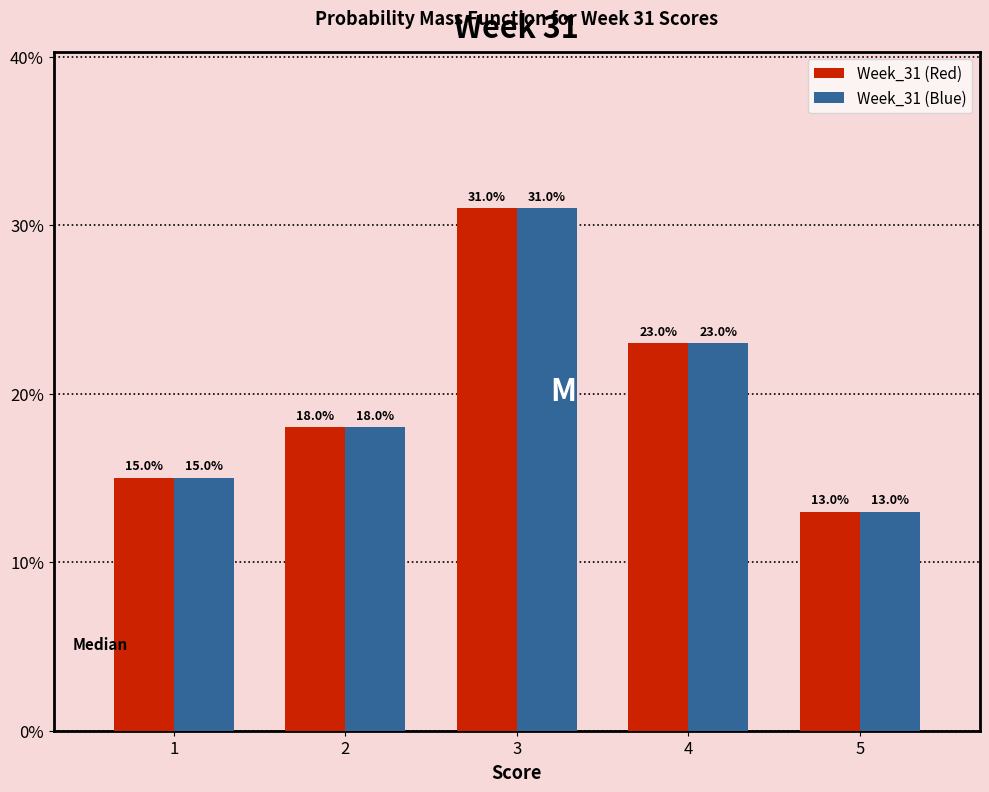

Reading left to right, transcribe all the data shown in this chart.

Week_31 (Red): 15	18	31	23	13
Week_31 (Blue): 15	18	31	23	13